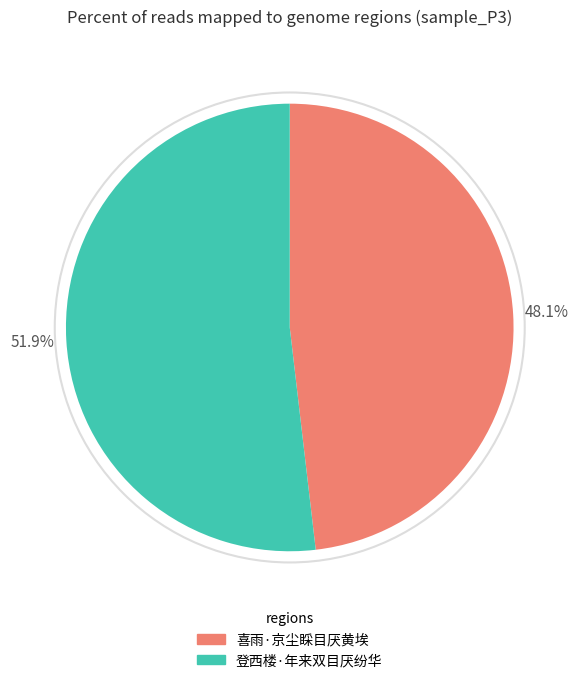

Count the number of slices in the pie.

2